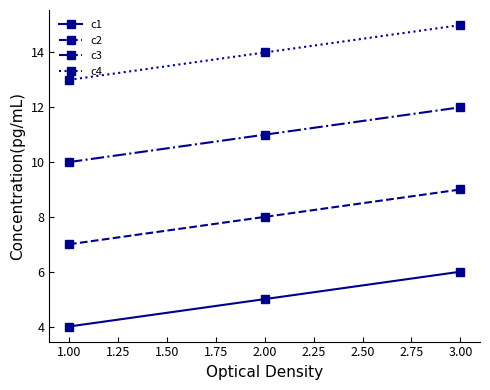

True or false: c4 has a value of 15 at 3.00.

True